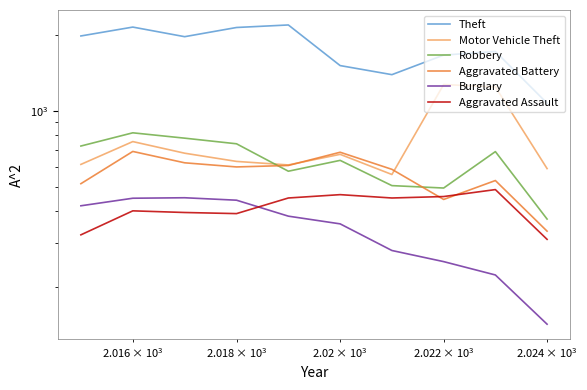

Which series has the largest total across all categories?

Theft